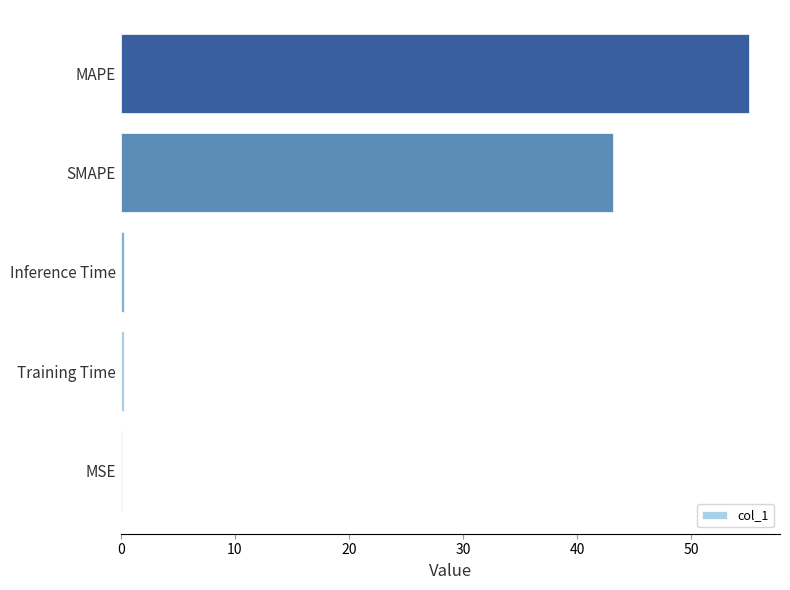

Where is the data nearest to the value 27?

SMAPE